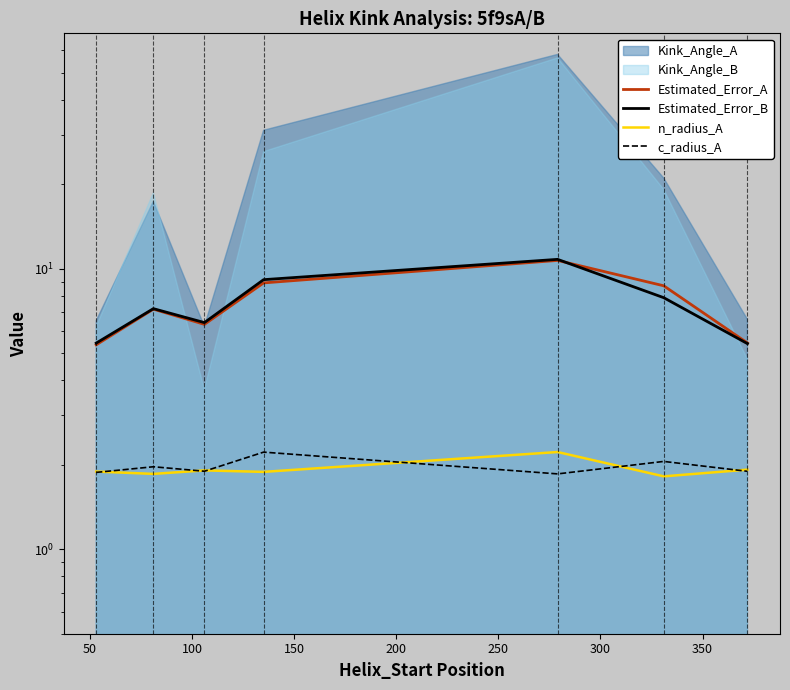

True or false: n_radius_A and Estimated_Error_A intersect in this chart.

False